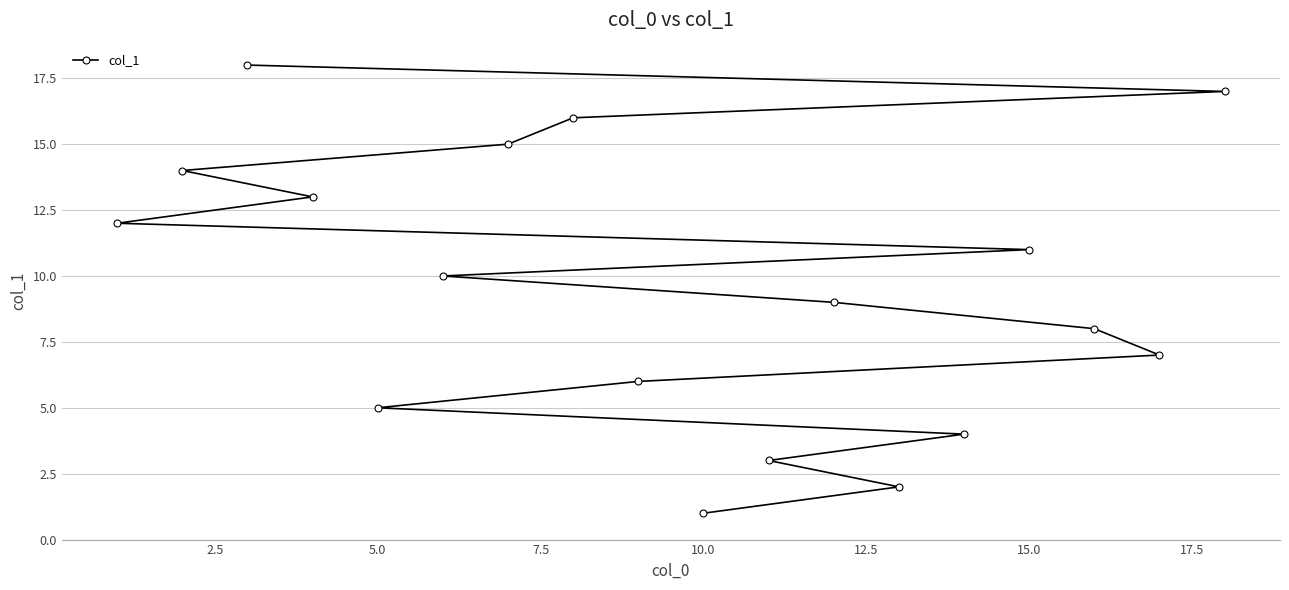

The value at 10.0 is 1. True or false?

True